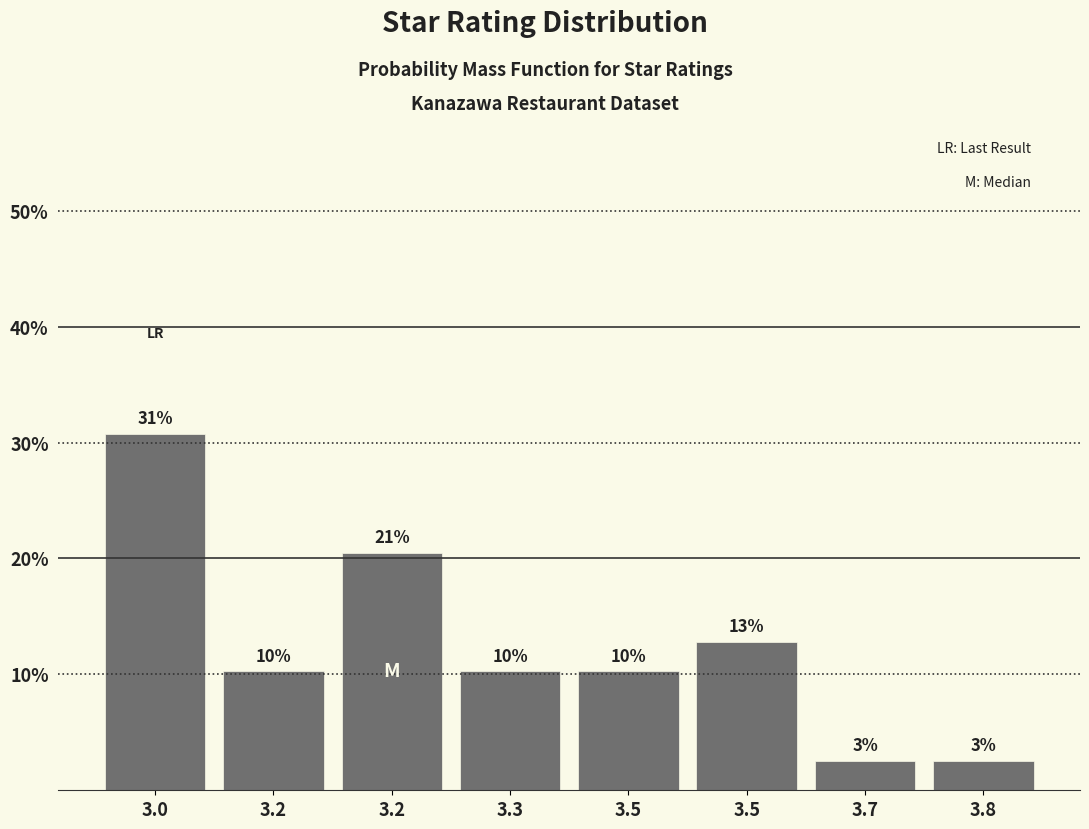

Are the bars horizontal?

No